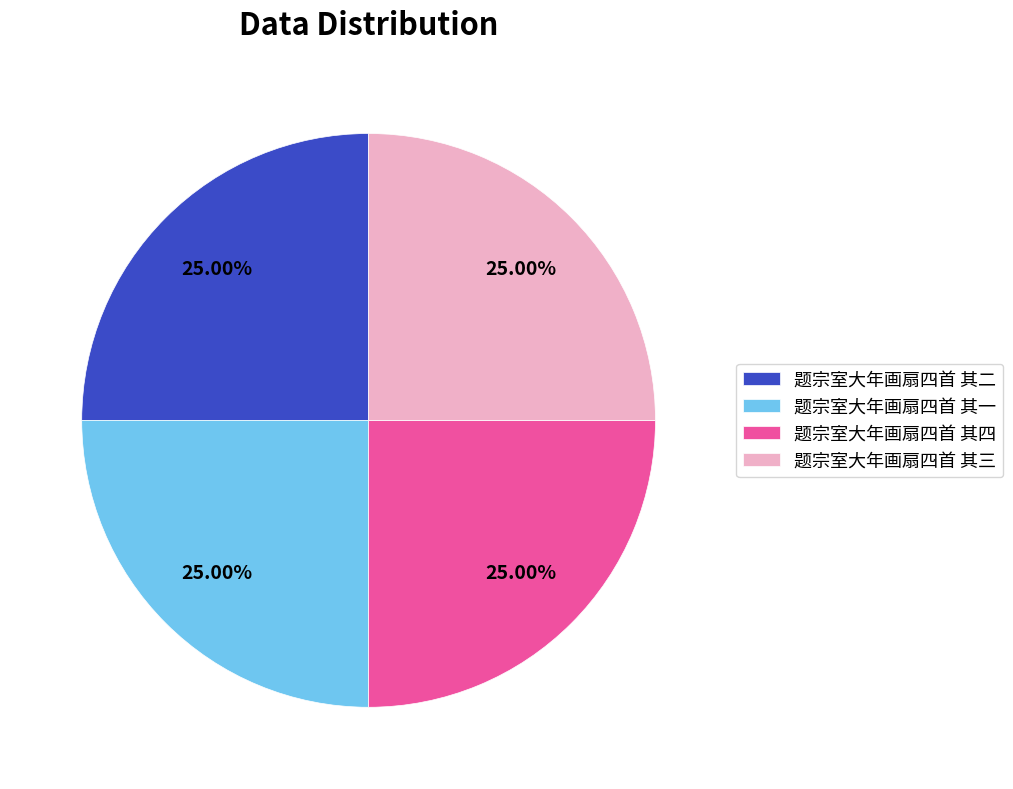

What portion of the pie excludes 题宗室大年画扇四首 其一?

75.0%